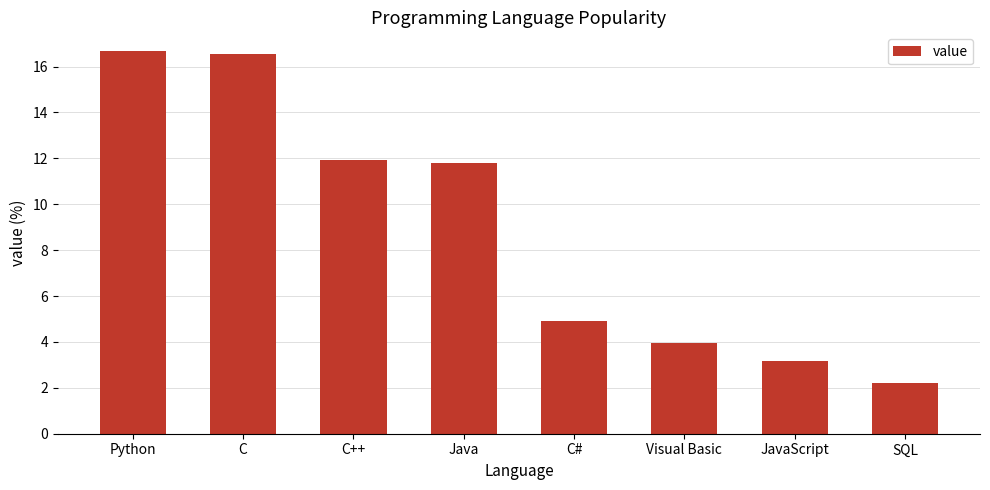

How many data points does each series have?

8